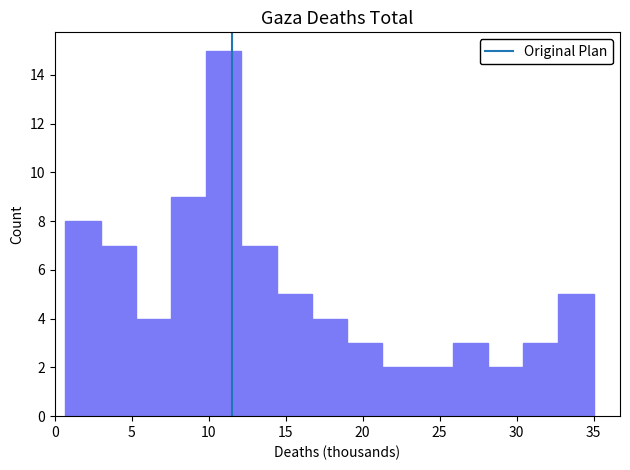

Over which range of the x-axis is the bar tallest?

10.0 to 12.0